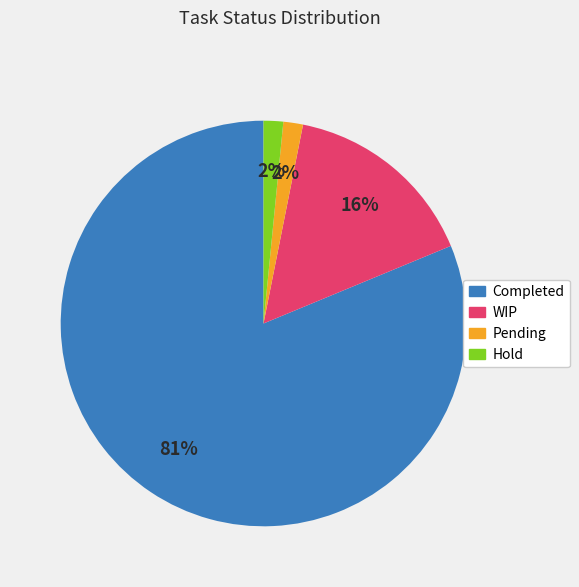

To the nearest percent, what is the average slice percentage?

25%